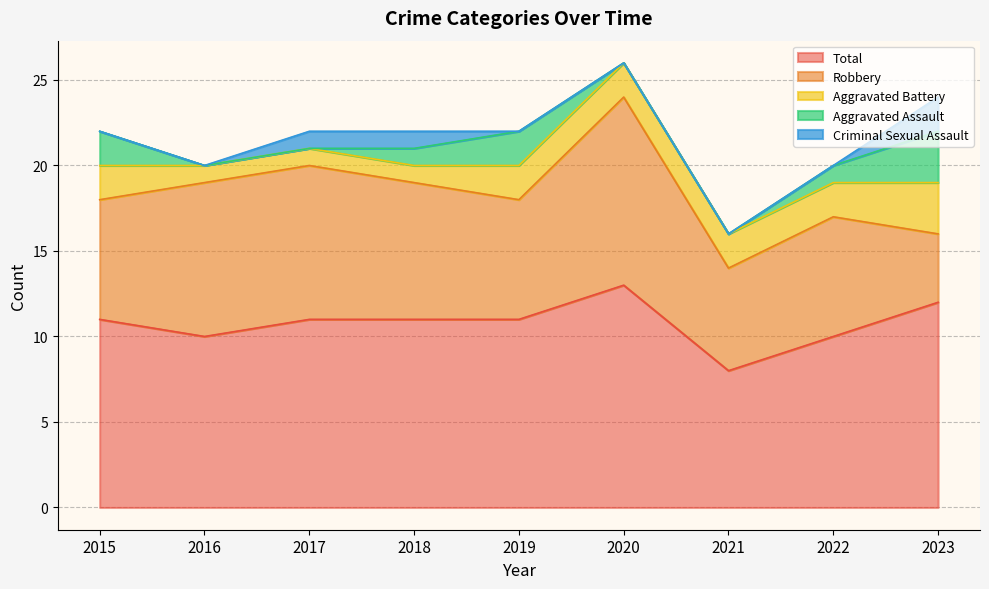

Is it true that Total equals 7 at 2019?

False